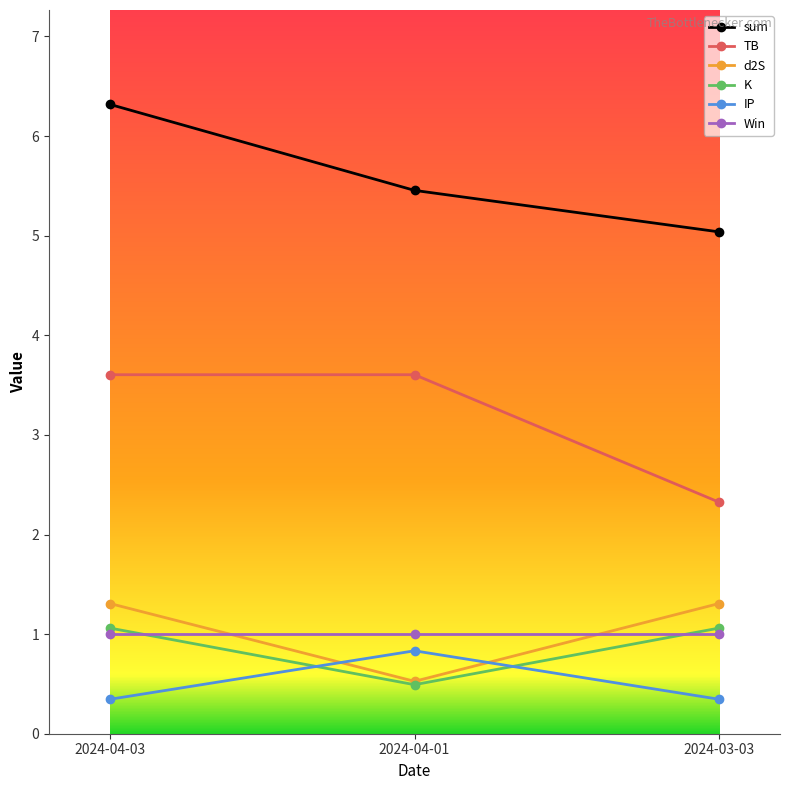

What is the sum of all K values?

2.6